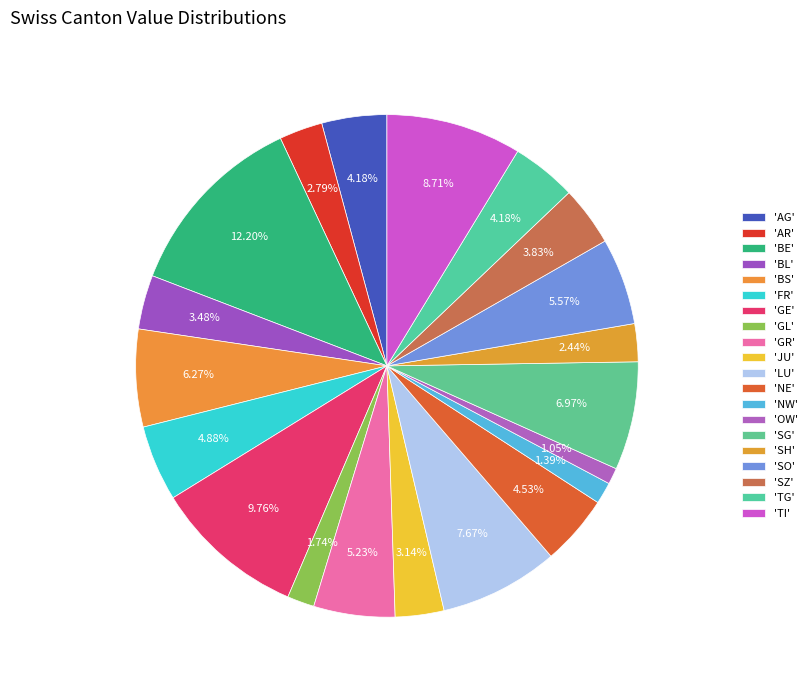

How many slices are in this pie chart?

20